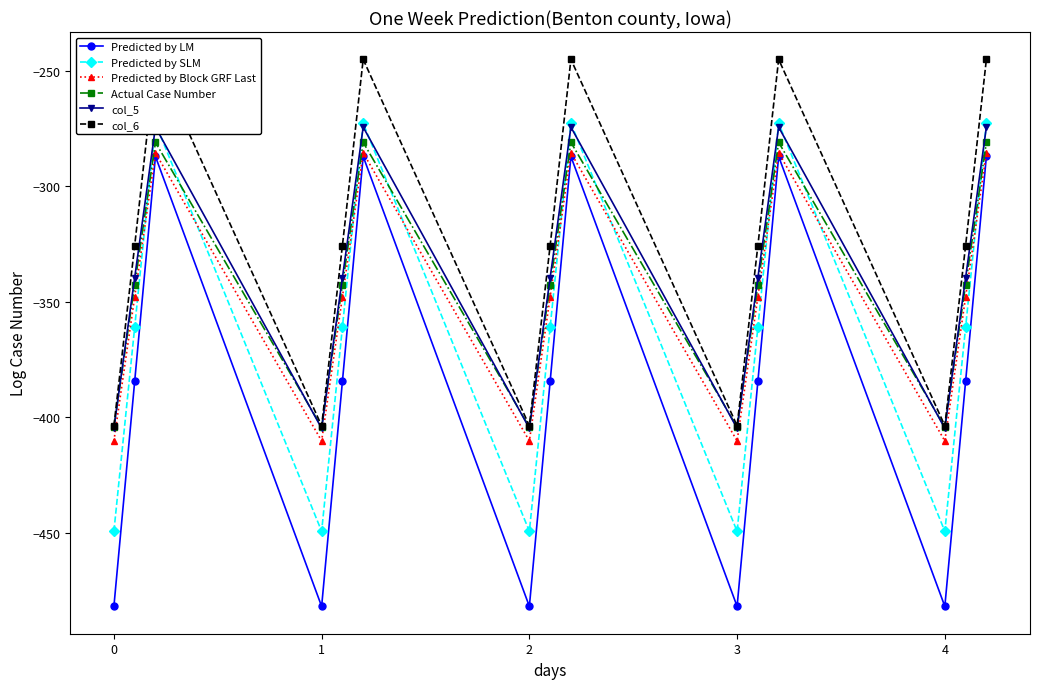

True or false: Actual Case Number and Predicted by LM cross at least once.

False